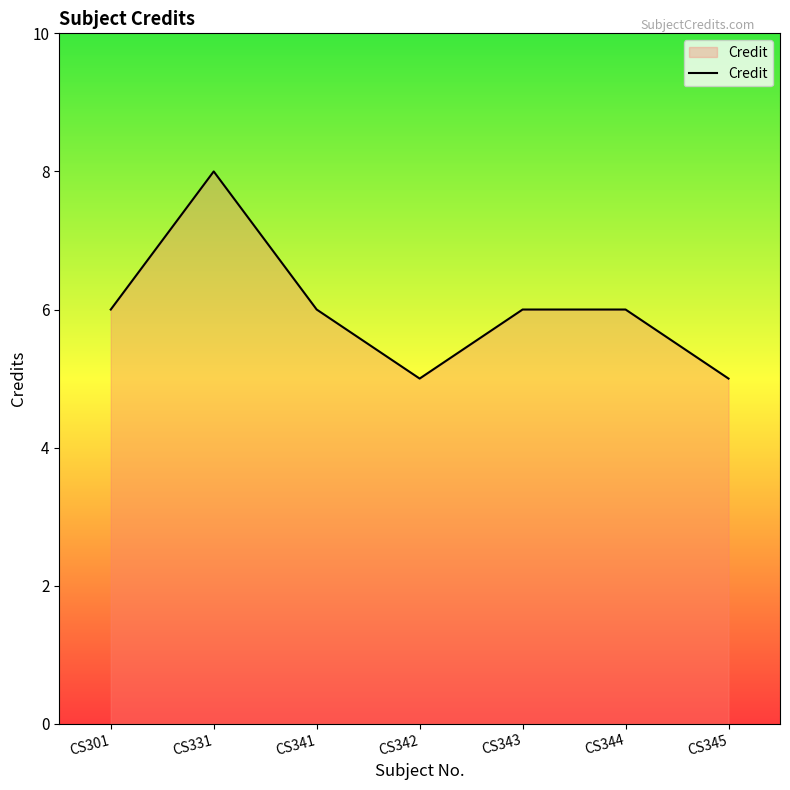

What is the difference between the values at CS331 and CS342?

3